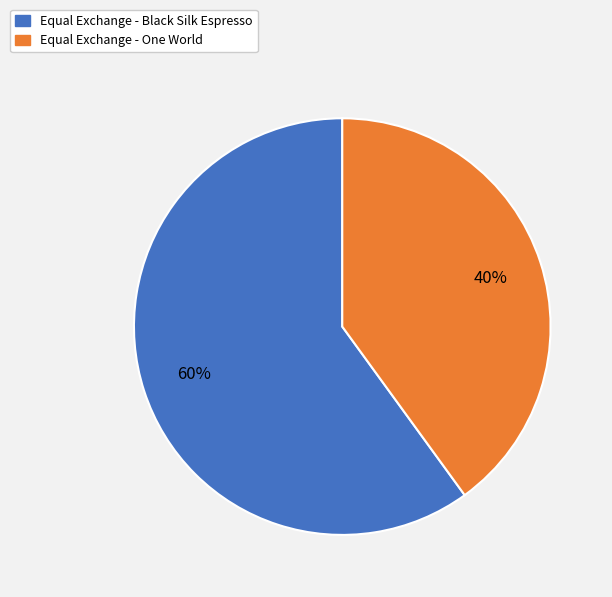

To the nearest percent, what is the difference between the Equal Exchange - One World and Equal Exchange - Black Silk Espresso slice percentages?

20%